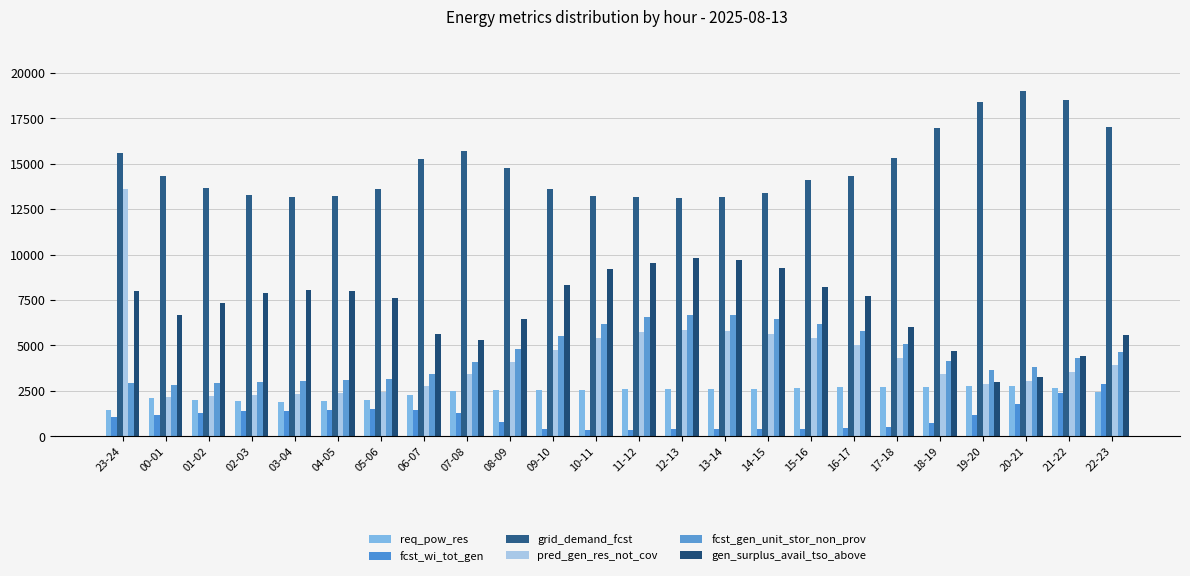

What is the sum of all fcst_wi_tot_gen values?

25317